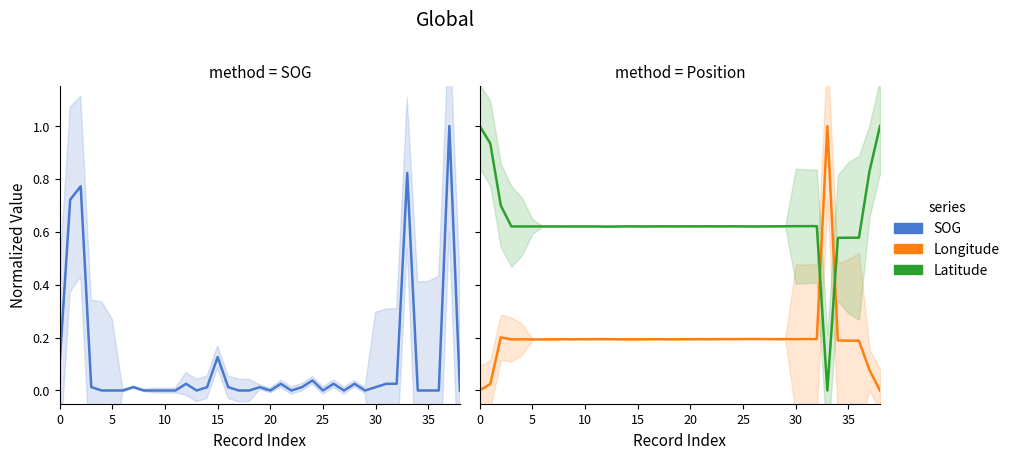

The value of SOG (norm) at 20 is -0.5. True or false?

False